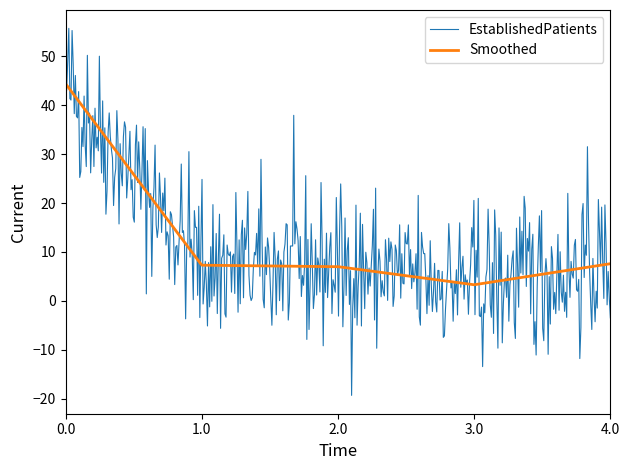

List the series in order of their peak value, highest first.

EstablishedPatients, Smoothed